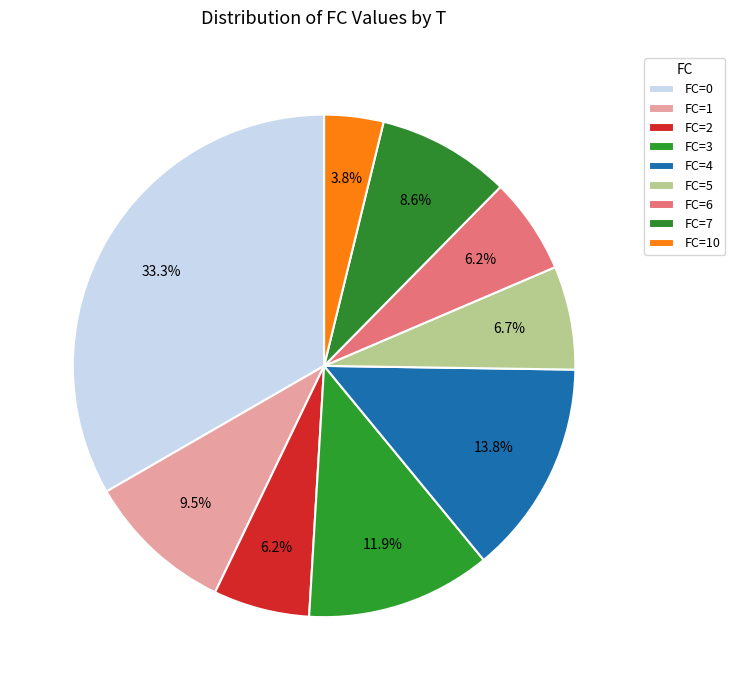

Count the number of slices in the pie.

9